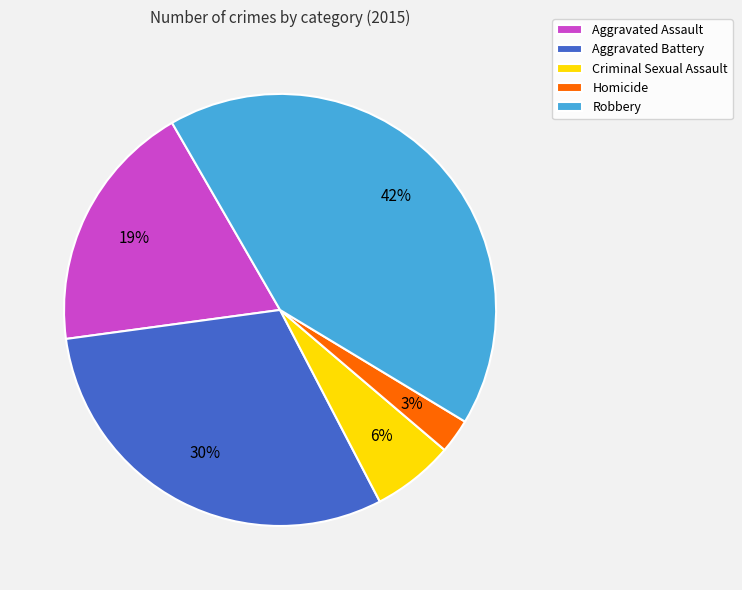

To the nearest percent, what portion does Aggravated Battery represent?

30%